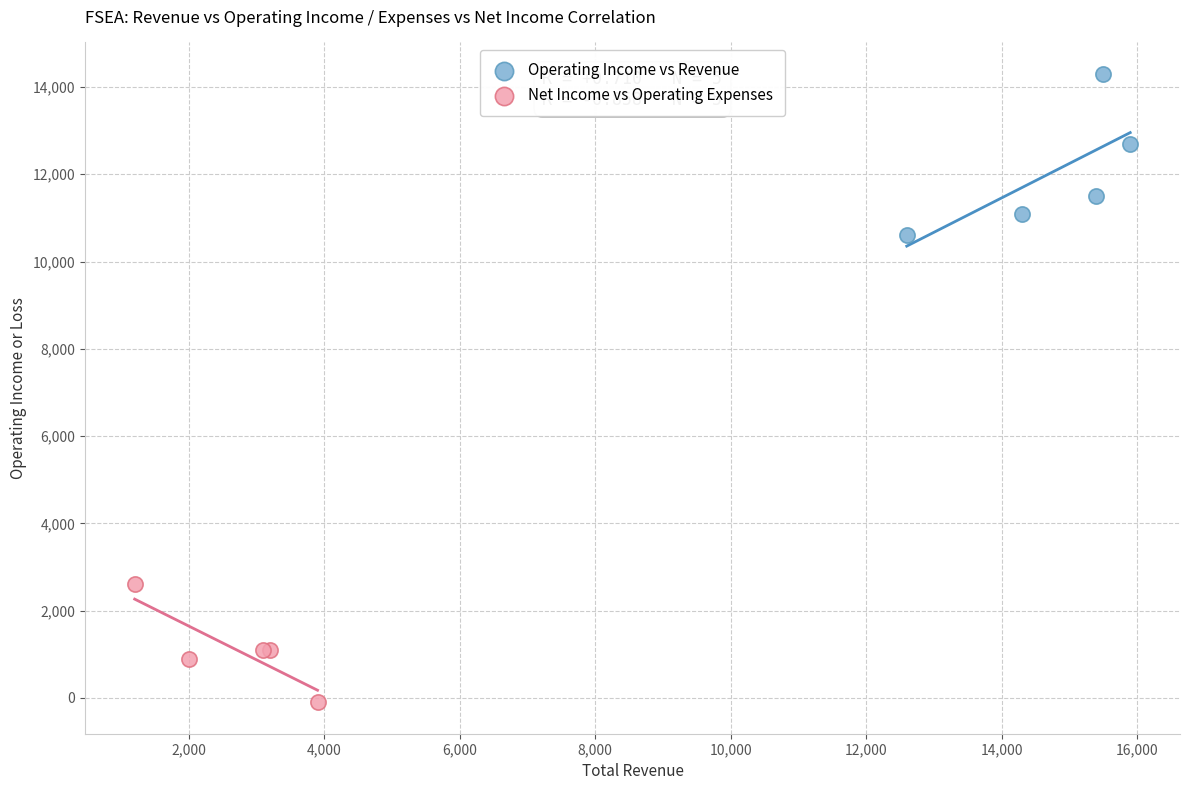

Which series contains the highest Y value?

Operating Income vs Revenue